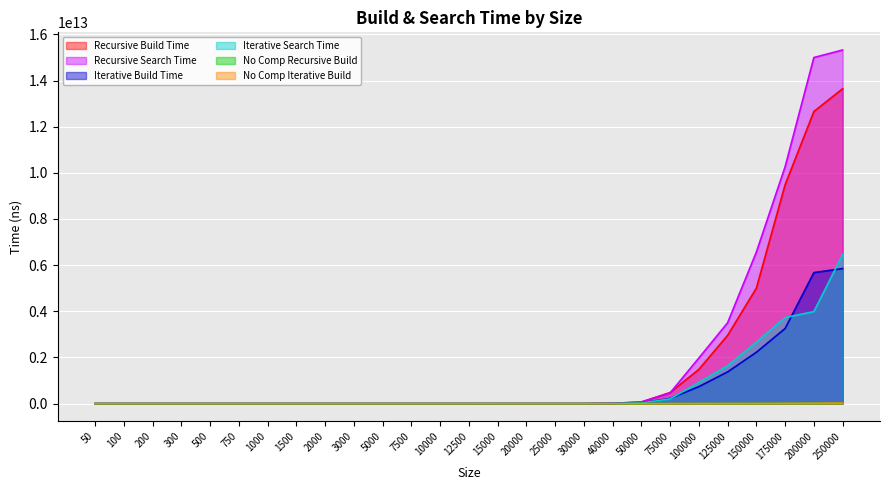

Is the value of No Comp Iterative Build at 125000 greater than the value of Iterative Search Time at 5000?

Yes